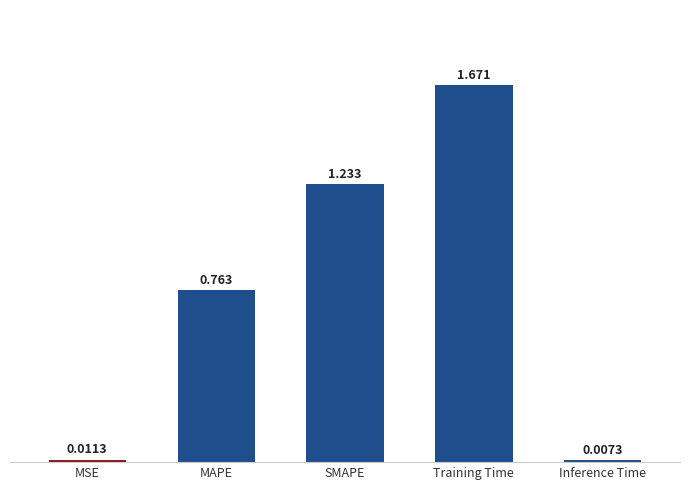

What is the label of the 4th bar from the left?

Training Time